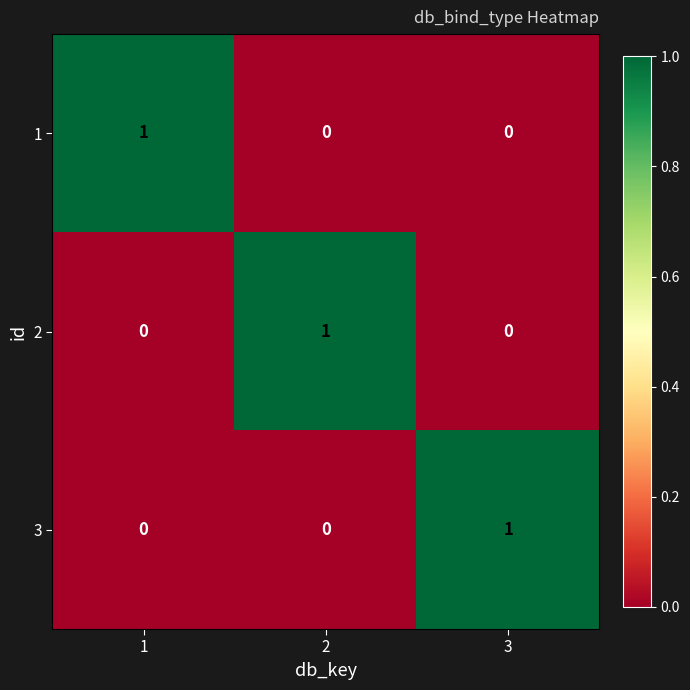

Reading left to right, extract all data points from this chart.

1: 1=1	2=0	3=0
2: 1=0	2=1	3=0
3: 1=0	2=0	3=1